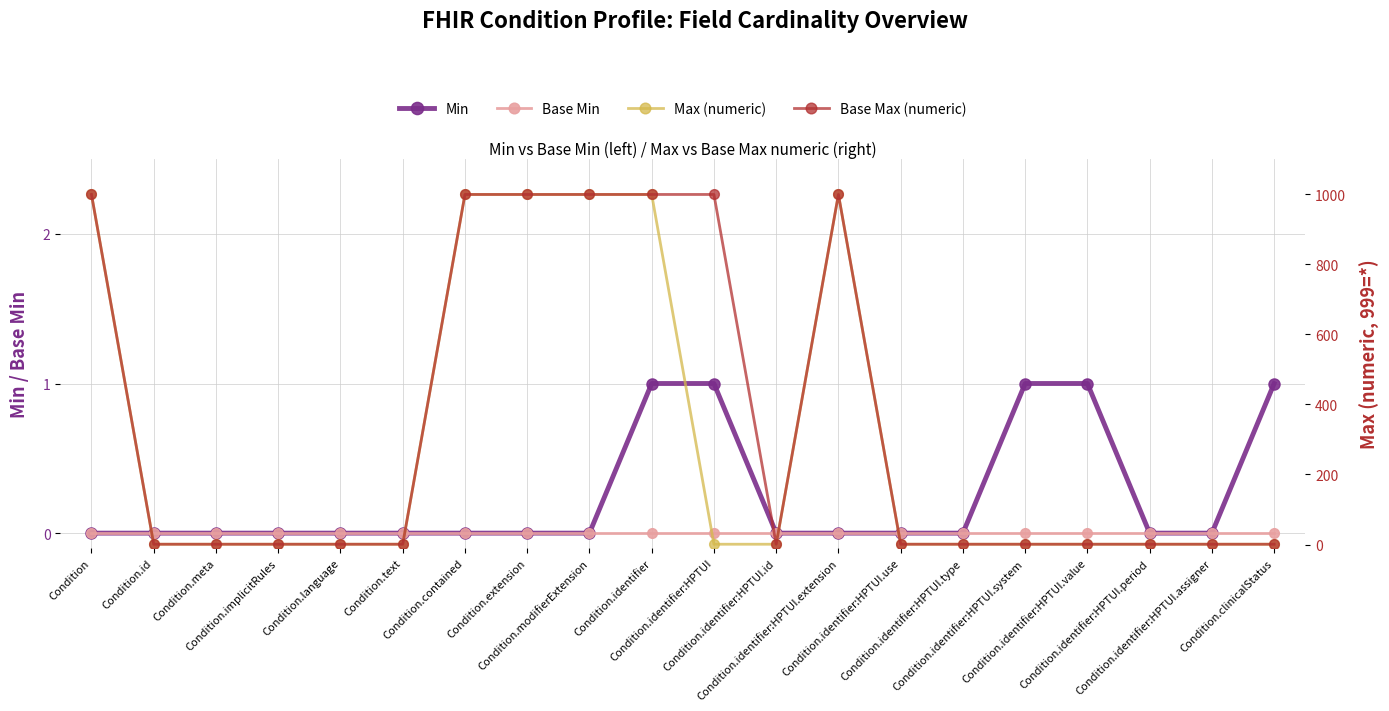

What is the value of the Base Max (numeric) point at the 9th from the left?

999